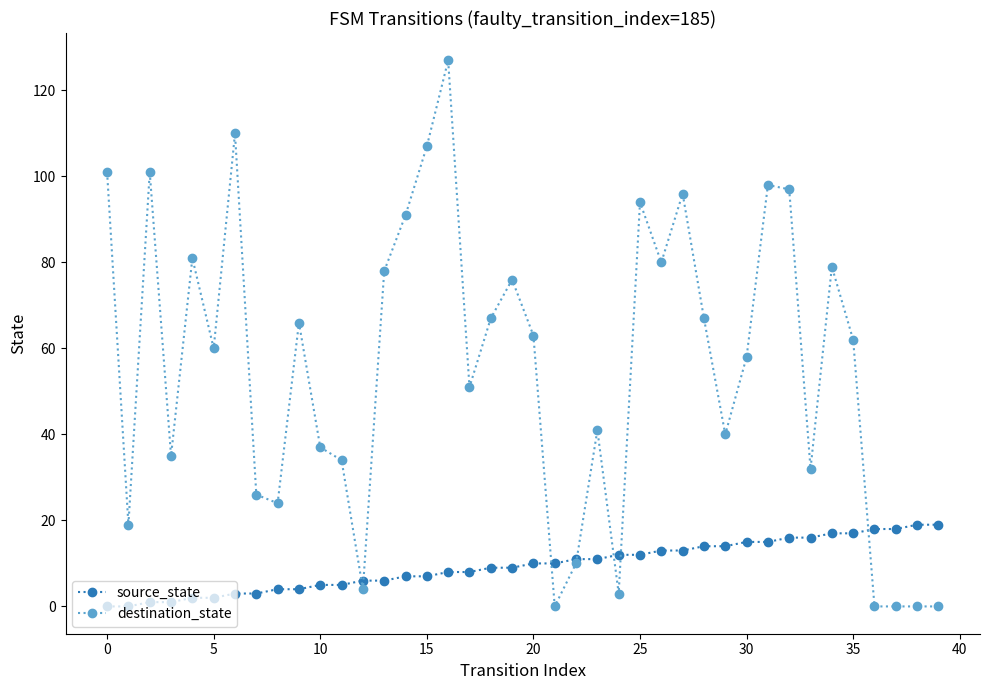

Which series has the largest total across all categories?

destination_state